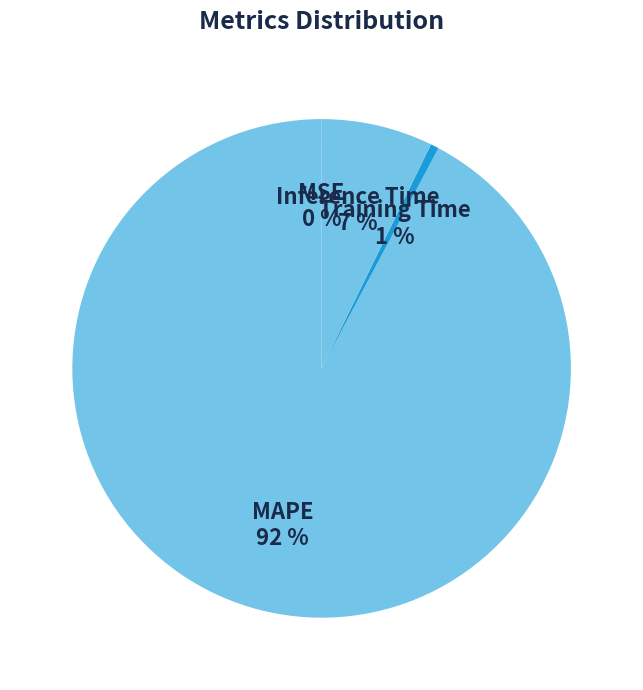

Is the sum of Training Time and Inference Time greater than half?

No